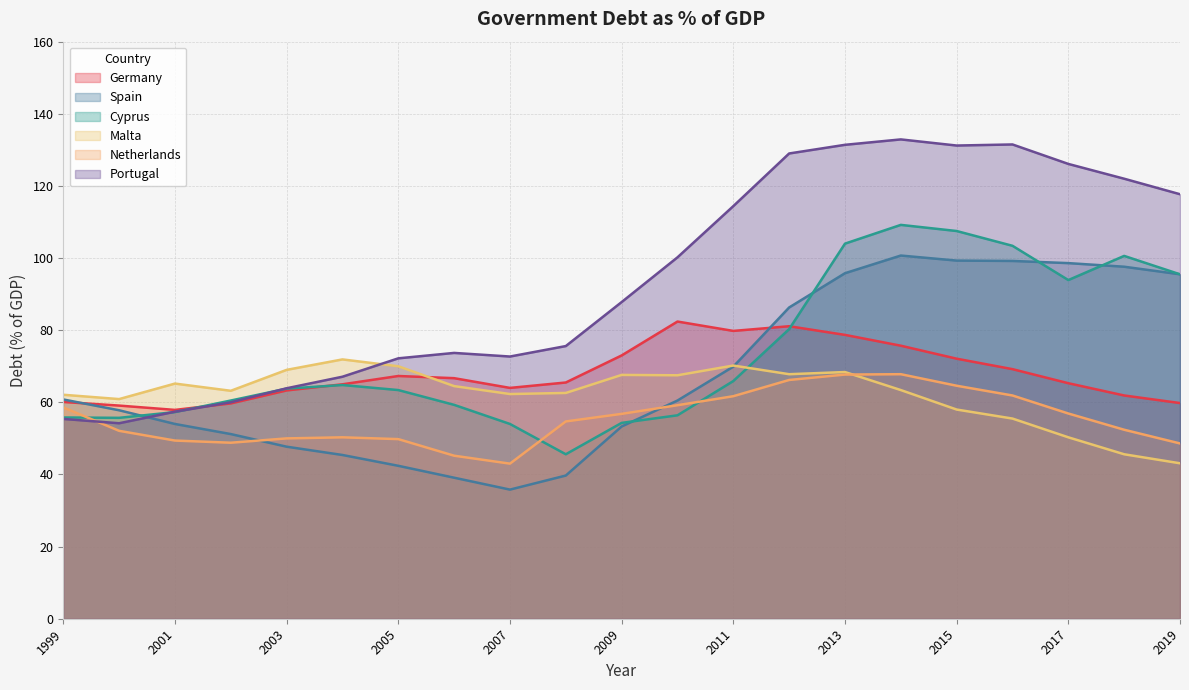

What are all the series names shown in the legend?

Germany, Spain, Cyprus, Malta, Netherlands, Portugal